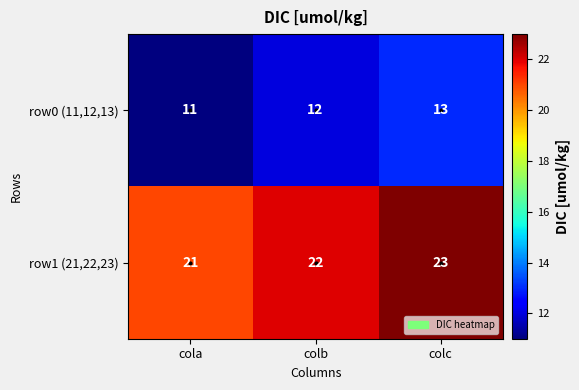

The value of row1 (21,22,23) at colc is 41. True or false?

False